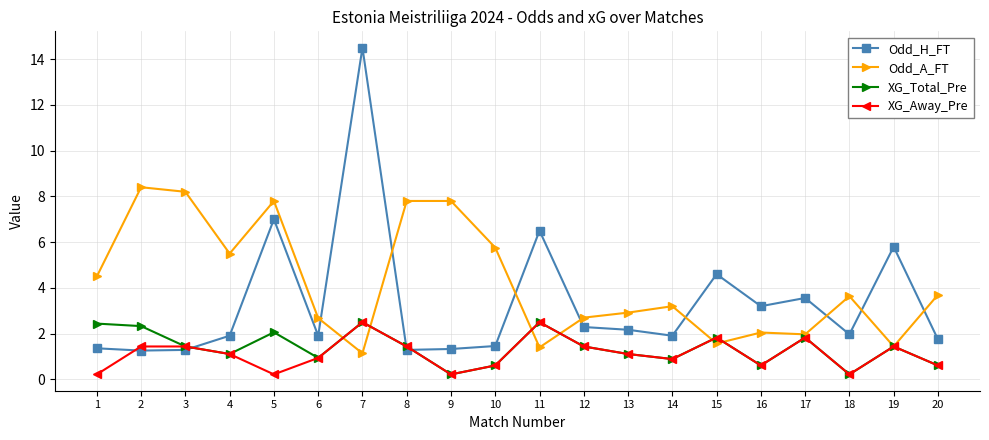

What is the difference between the highest and lowest values at 16?

2.6